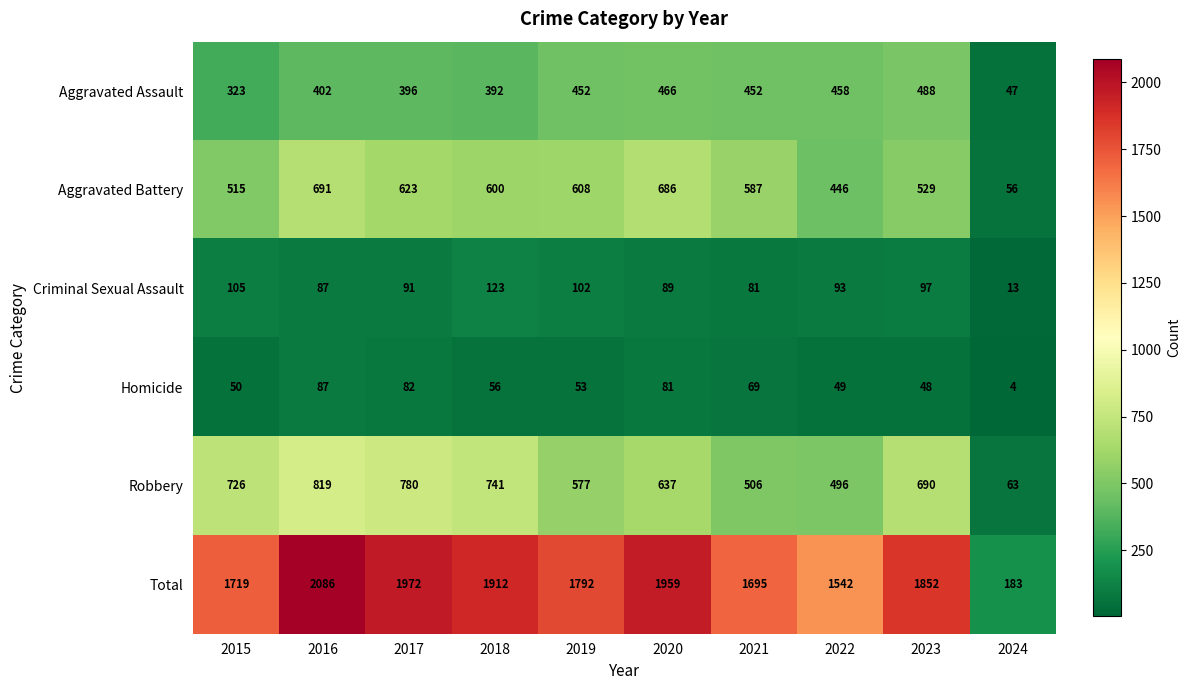

Which series has the widest spread of values?

Total